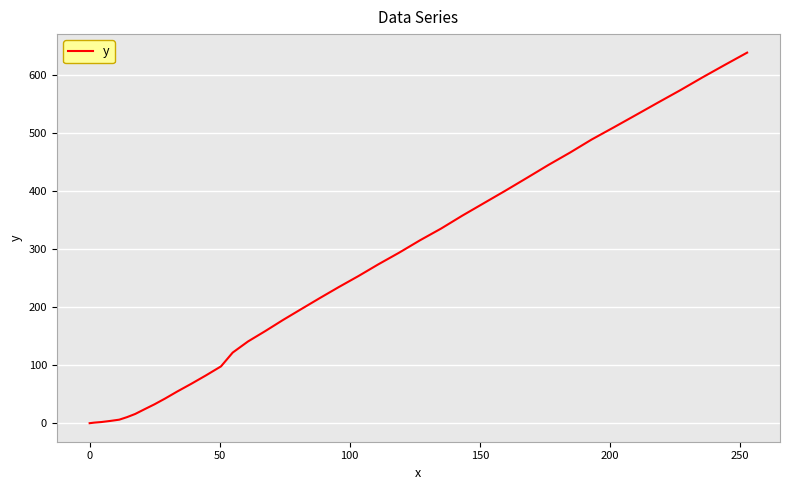

What is the difference between the maximum and minimum values?

639.1